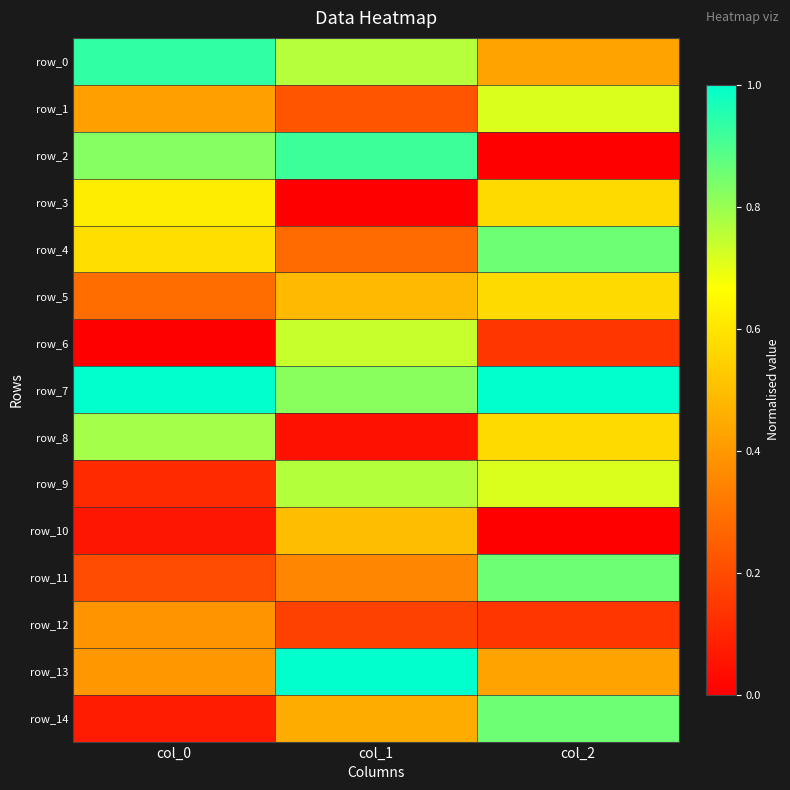

What is the difference between the highest and lowest values at col_2?

1.0